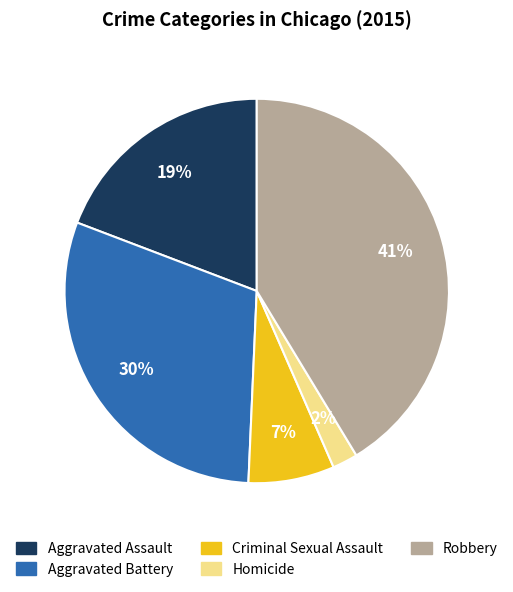

To the nearest percent, what is the average slice percentage?

20%